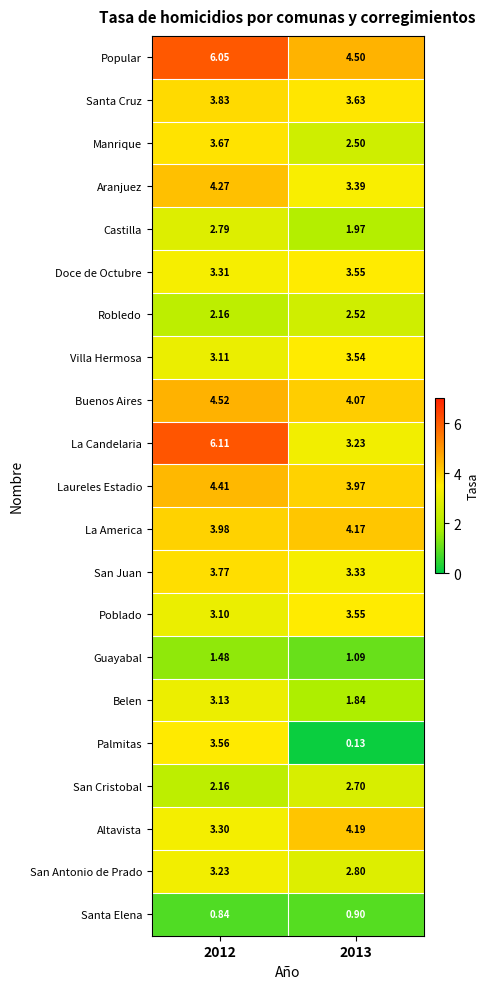

Is the value of Aranjuez at 2012 greater than the value of La America at 2013?

Yes